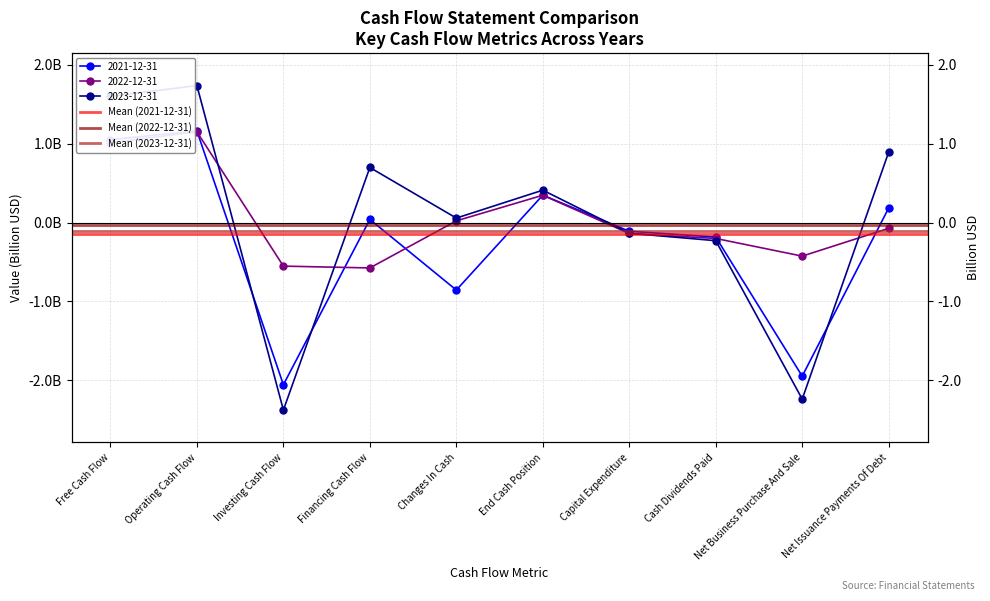

How many lines are shown in the chart?

3